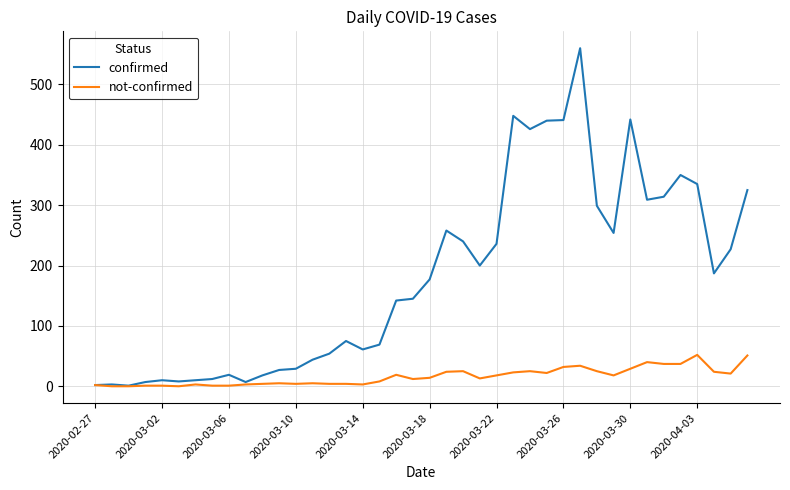

Which series has the largest range (max minus min)?

confirmed